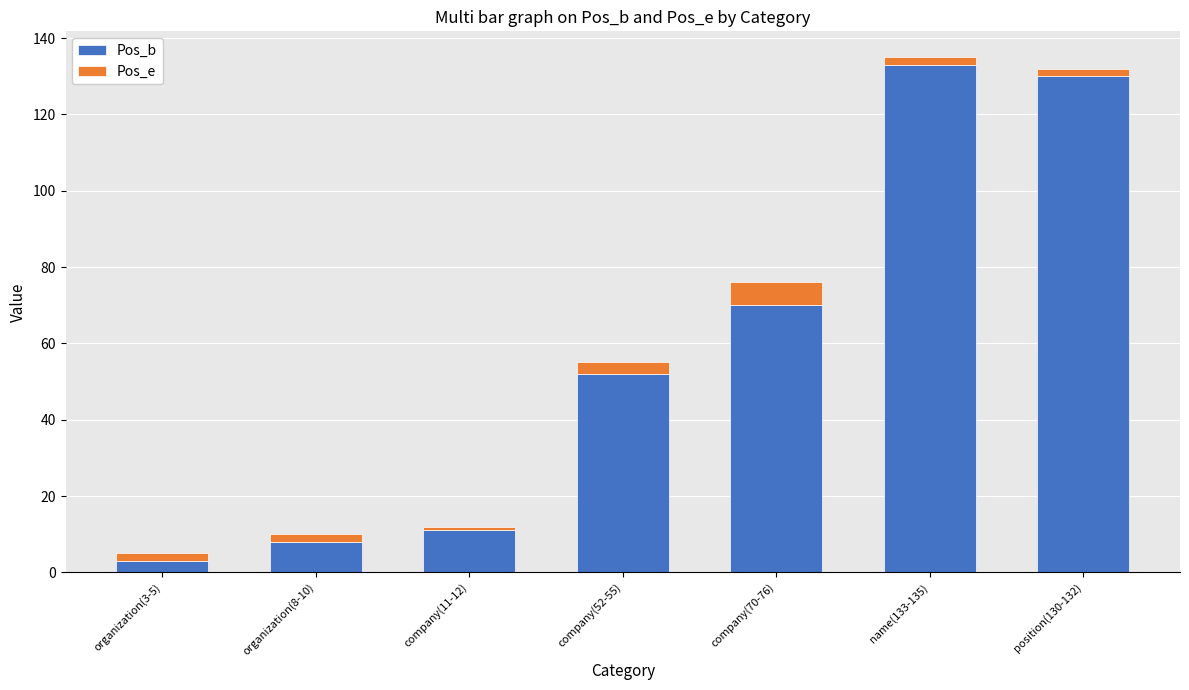

The Pos_b series shows 130 at position(130-132). True or false?

True